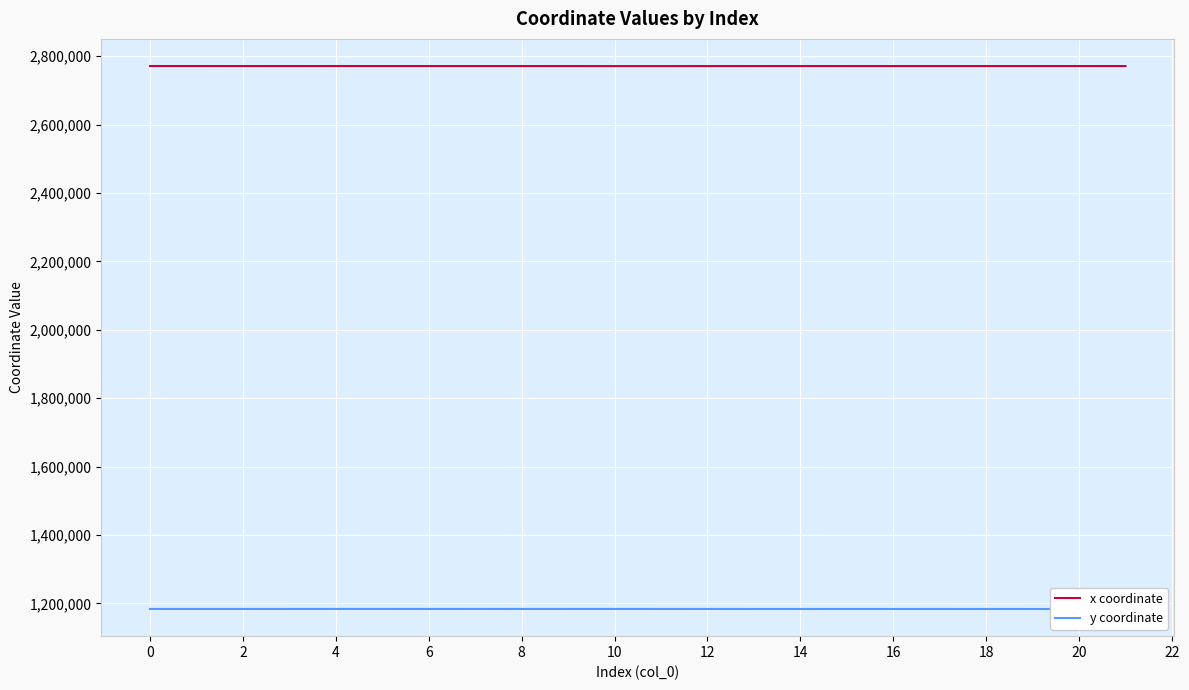

True or false: y coordinate and x coordinate cross at least once.

False